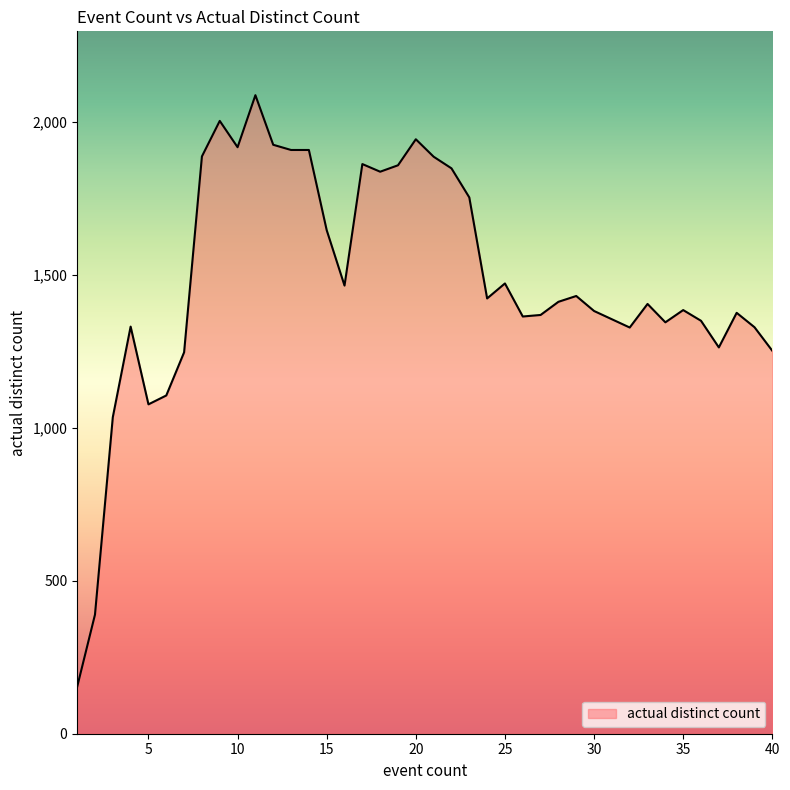

What is the minimum value shown in the chart?

153